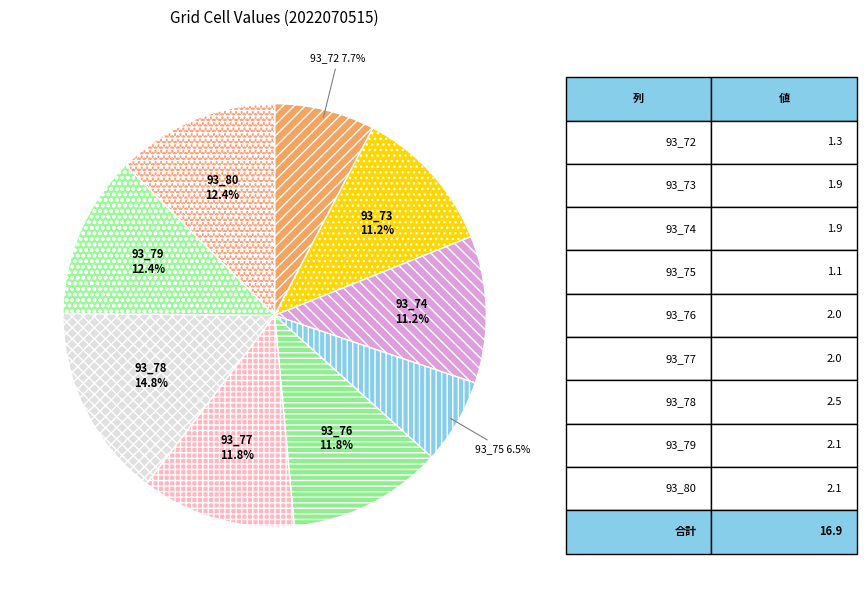

To the nearest percent, what is the difference between the largest and smallest slice percentages?

8%